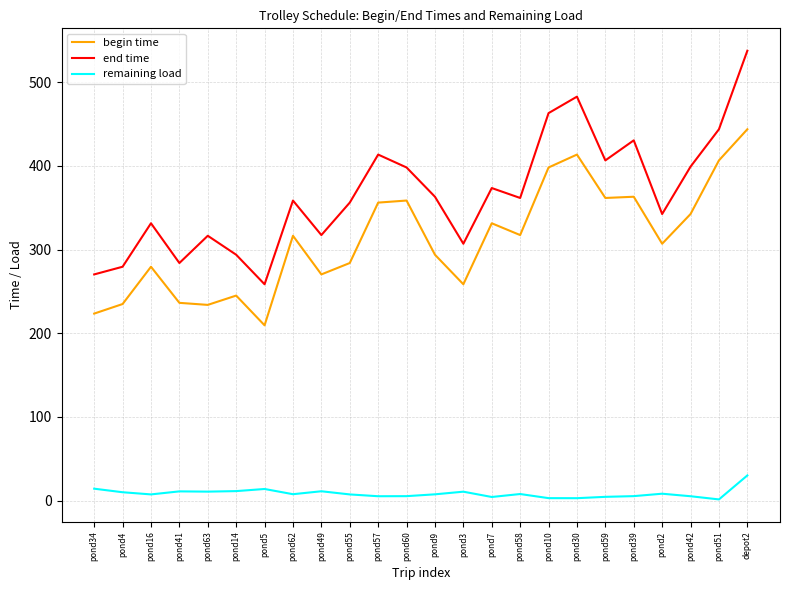

How many lines are shown in the chart?

3